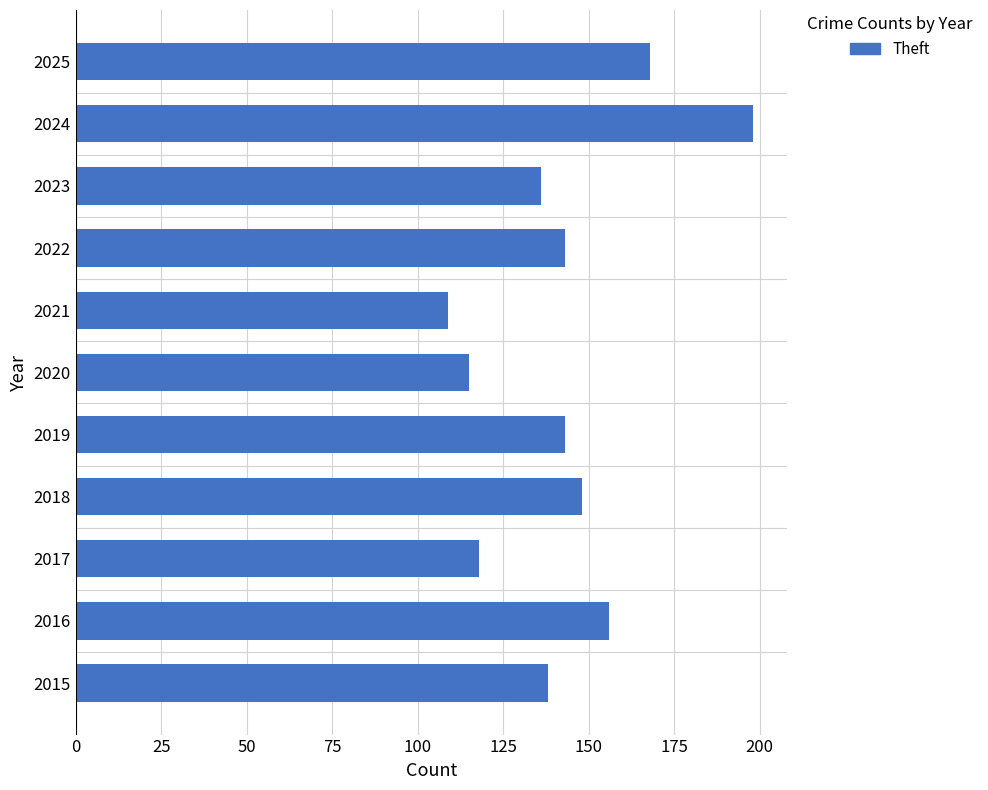

At which category does the chart reach its minimum across all series?

2021